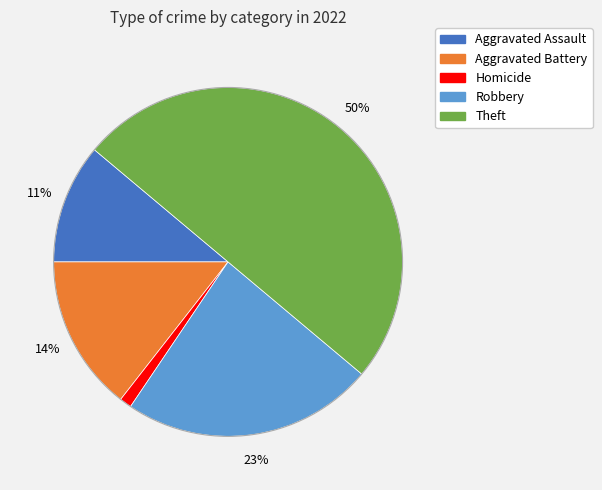

To the nearest percent, what is the average slice percentage?

20%